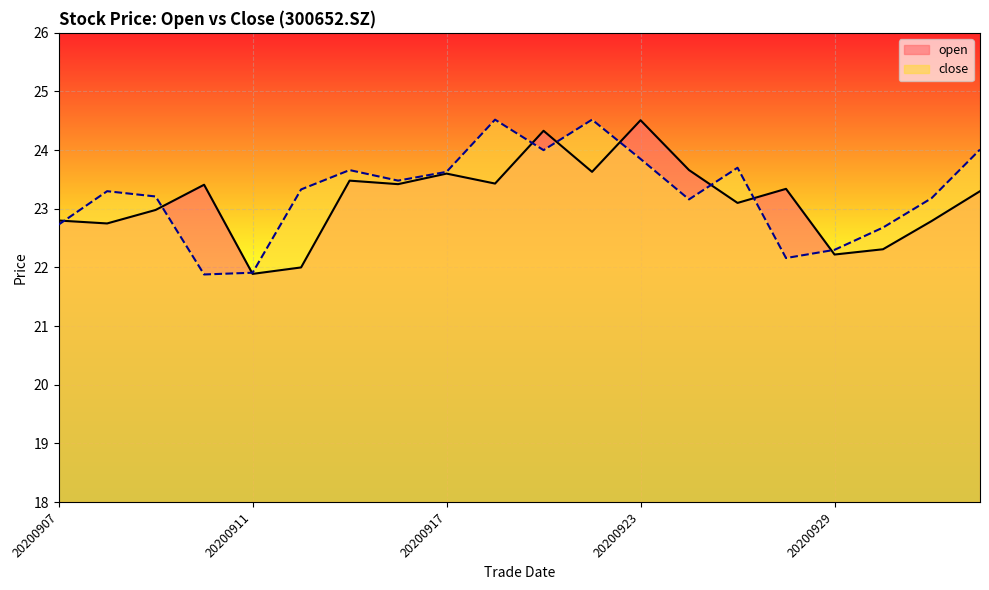

List the series in order of their peak value, lowest first.

open, close